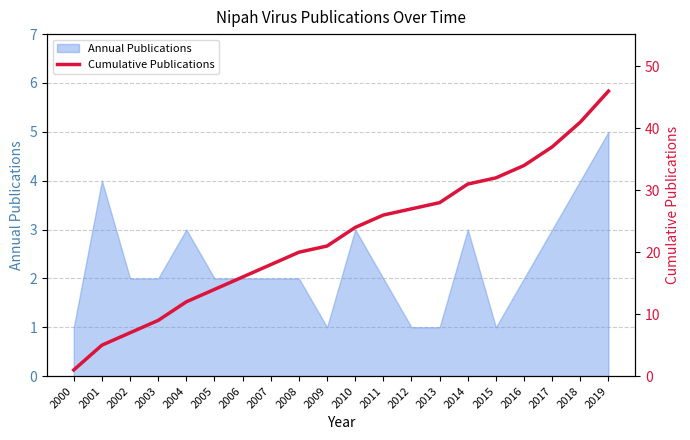

Which label corresponds to the smallest value in the chart?

2000